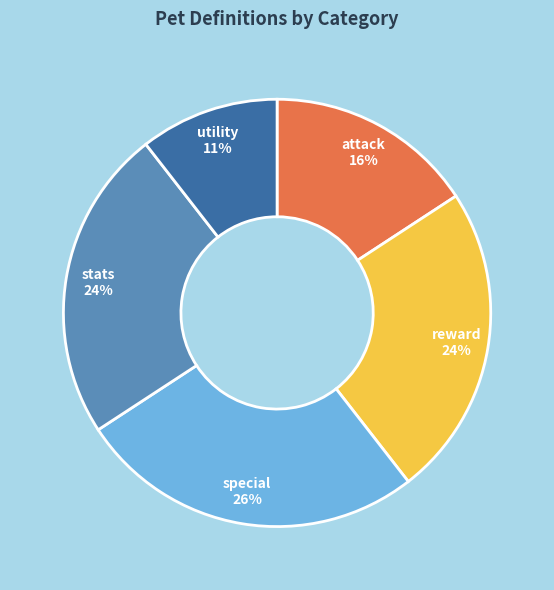

Is there a majority slice in this chart?

No